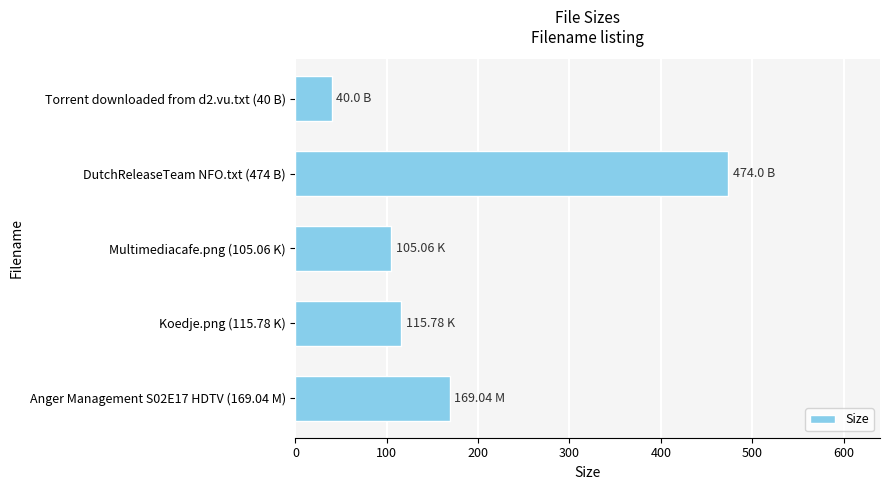

What is the minimum value shown in the chart?

40.0